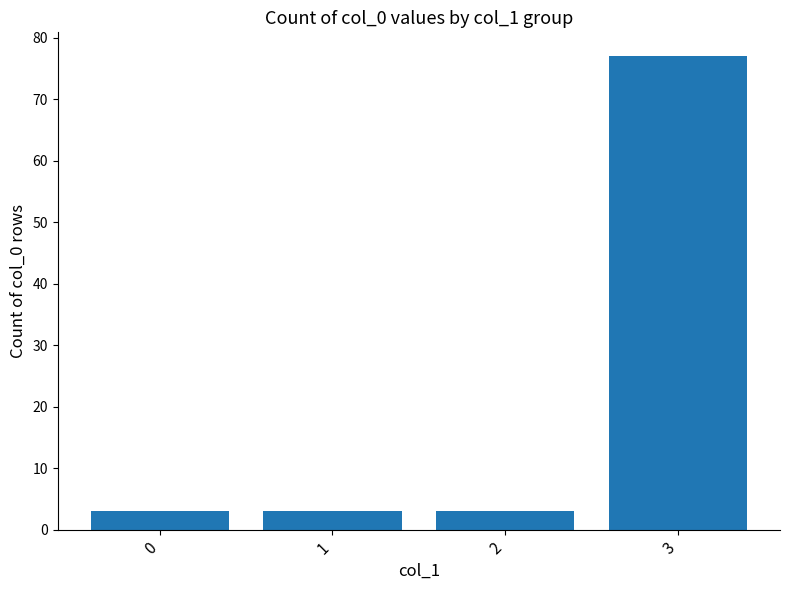

Is it true that the value at 1 is 3?

True